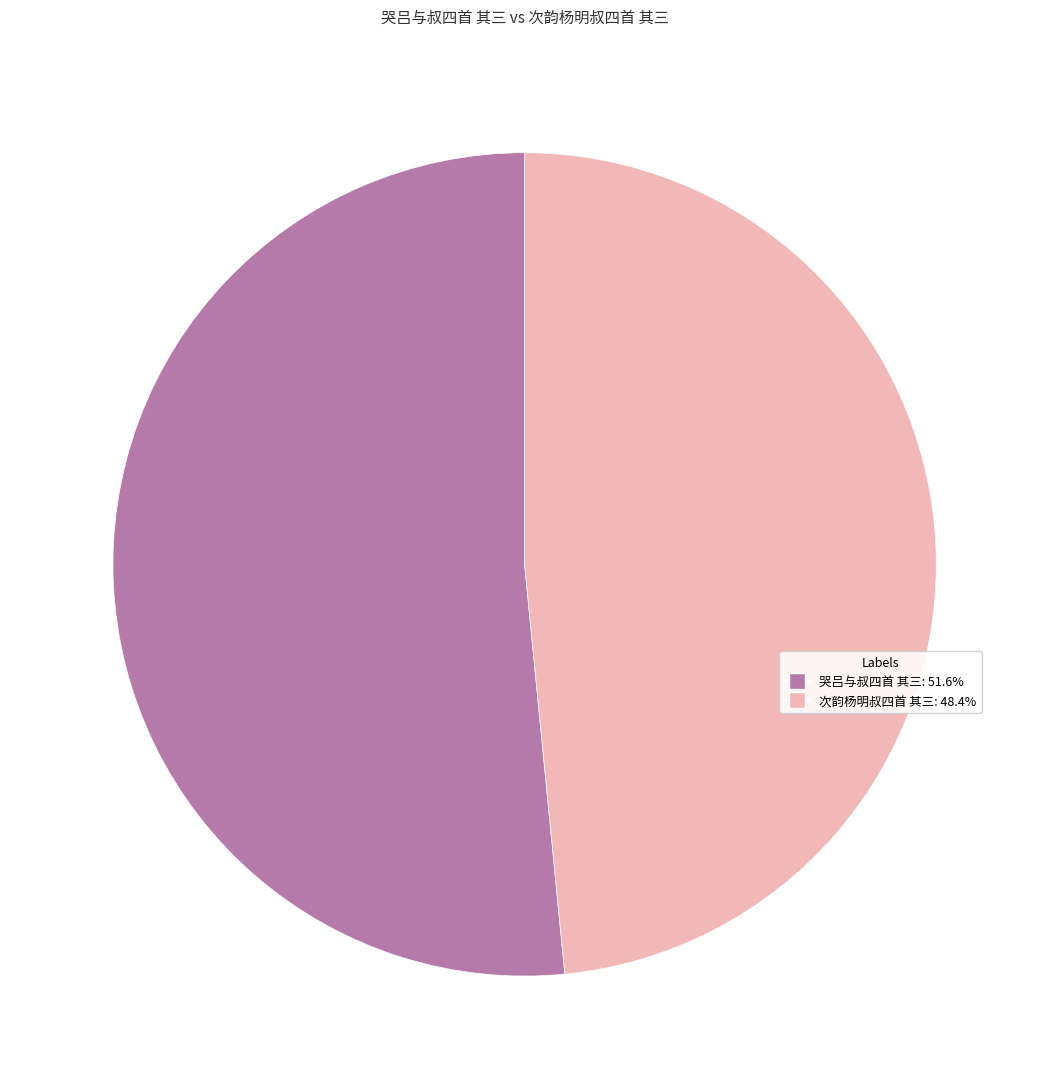

Rank the categories by value from highest to lowest.

哭吕与叔四首 其三, 次韵杨明叔四首 其三